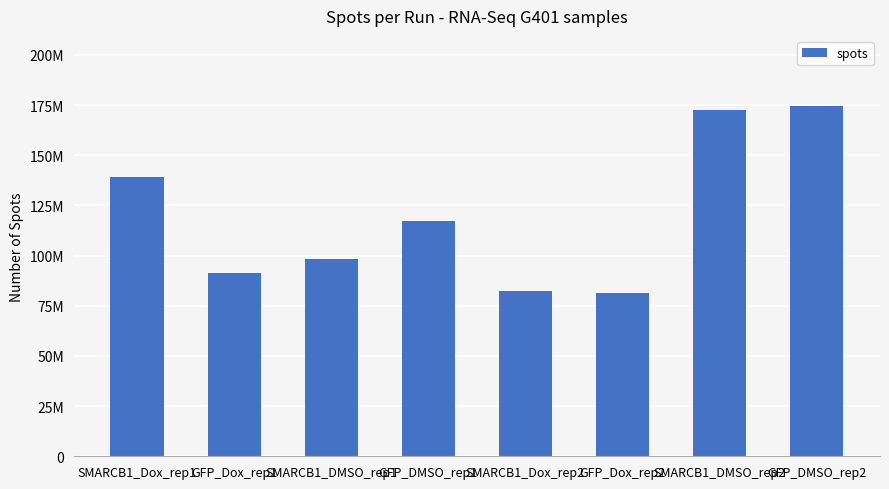

What is the label of the 7th bar from the right?

GFP_Dox_rep1